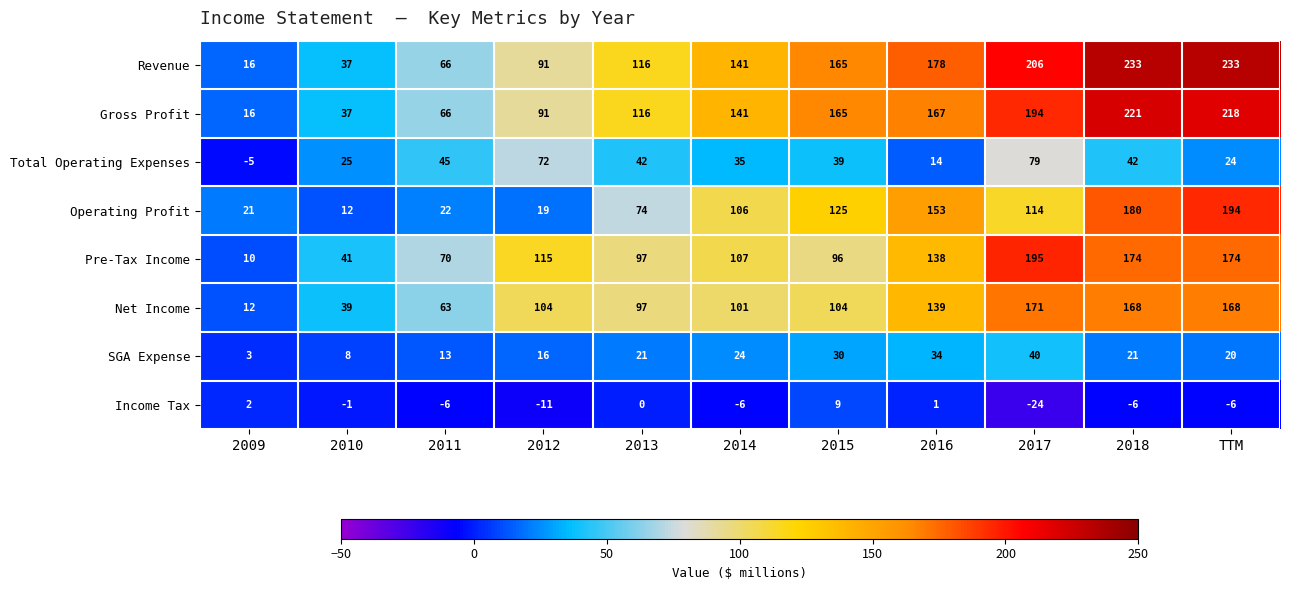

What is the difference between the highest and lowest values at 2012?

126